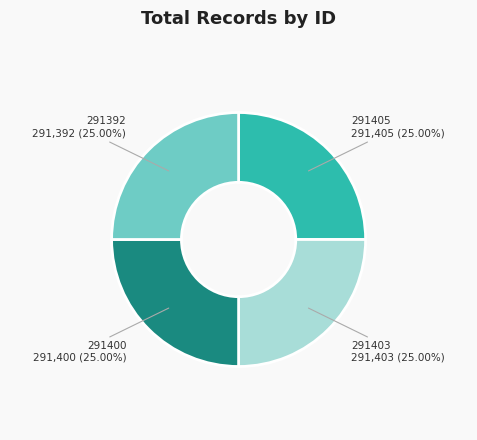

How many segments does this pie chart have?

4